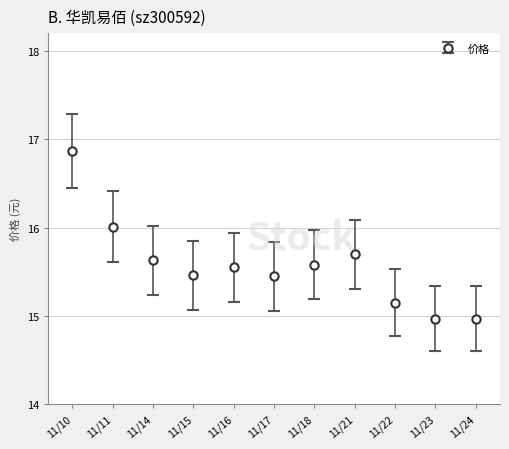

Which has a higher value, 11/21 or 11/16?

11/21